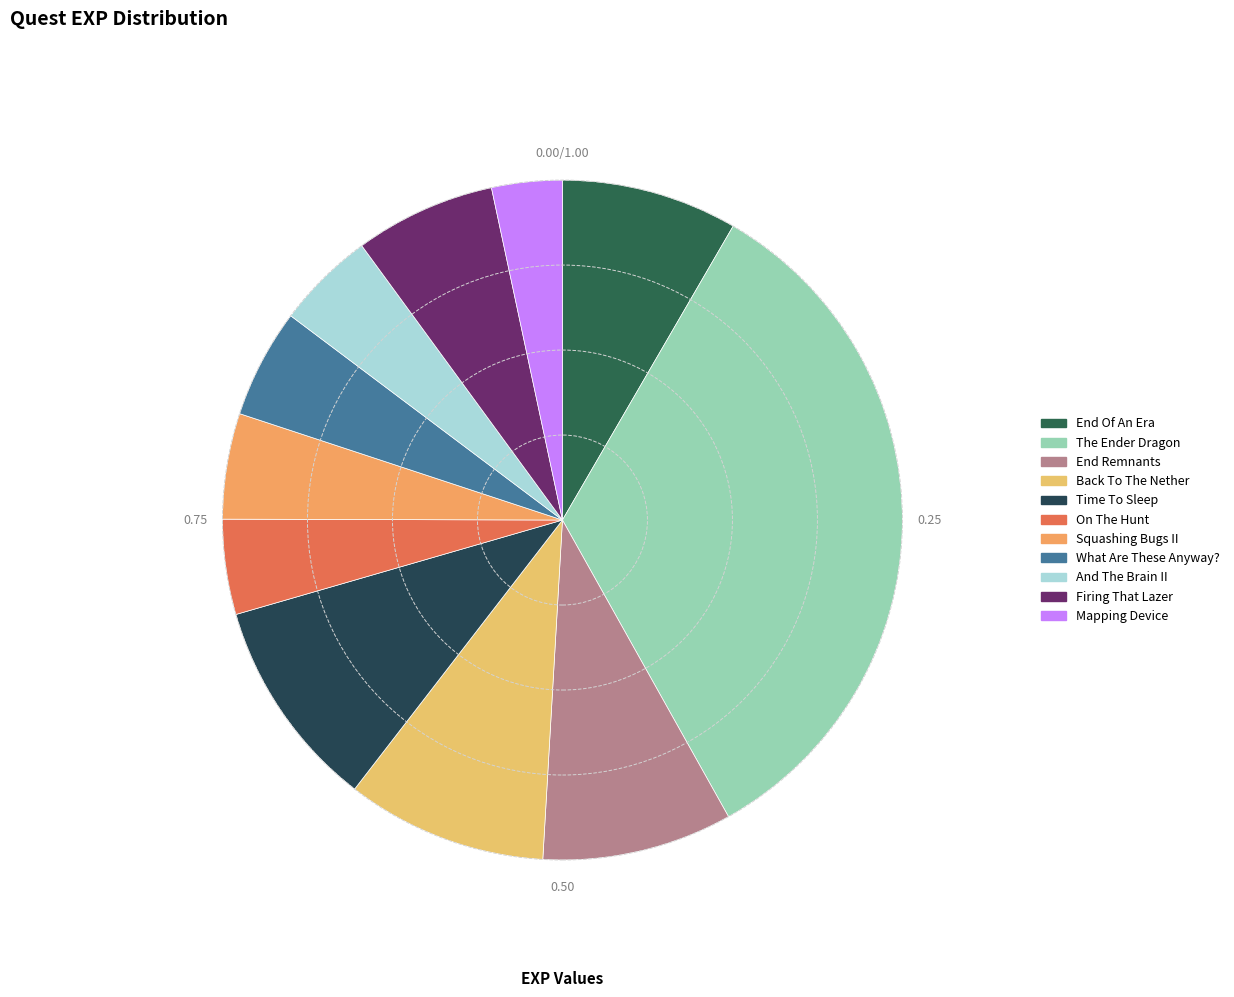

Is there a majority slice in this chart?

No